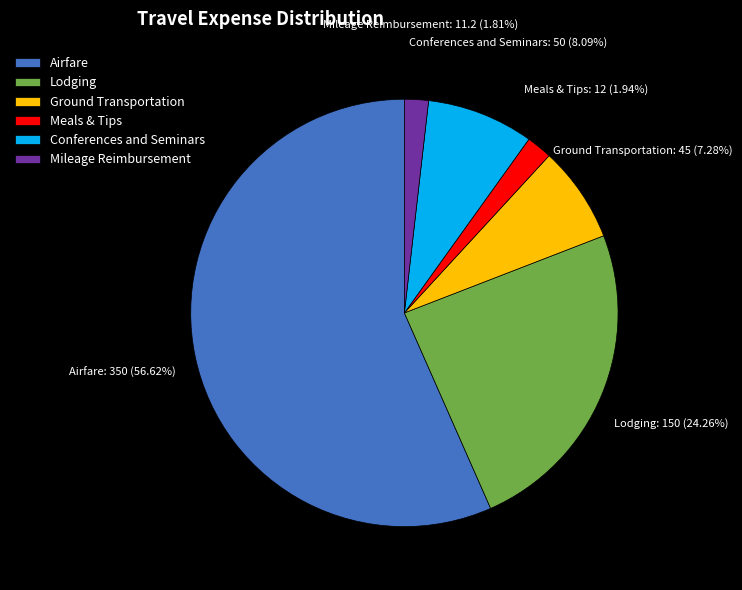

To the nearest percent, what is the combined percentage of Airfare and Conferences and Seminars?

65%